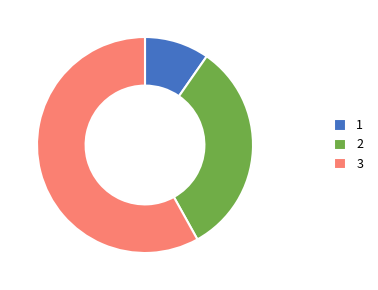

Which has a higher value, 1 or 3?

3